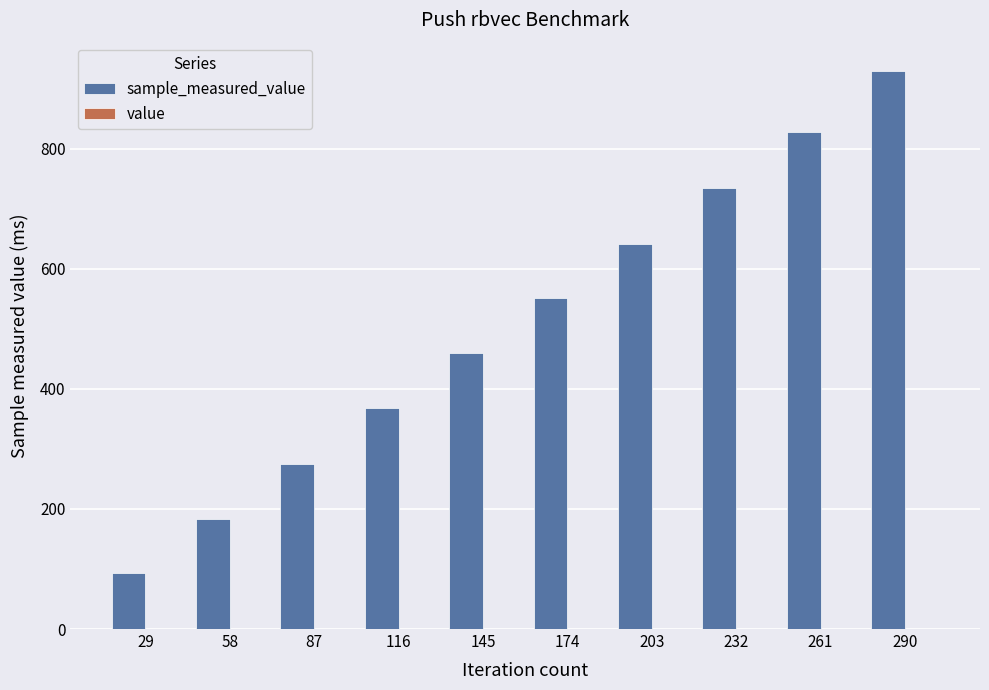

At which category is the sum across all series the highest?

290